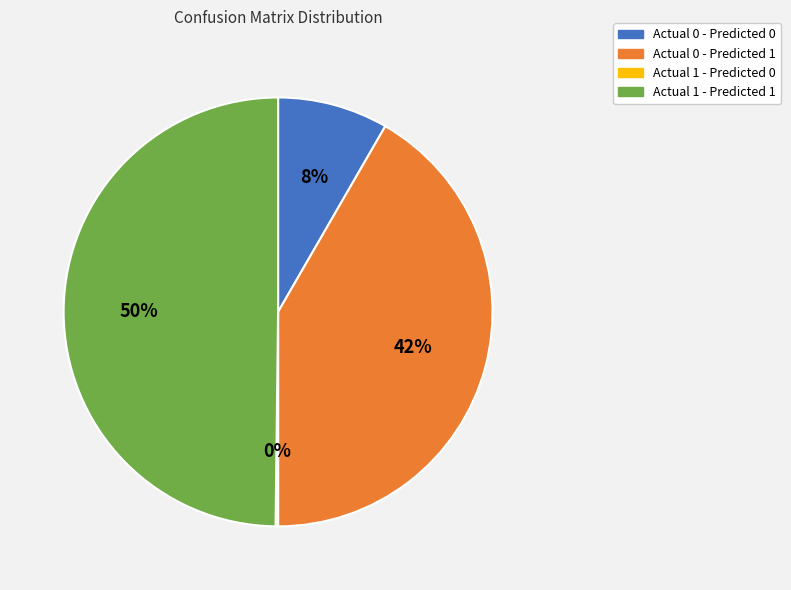

The Actual 0 - Predicted 1 slice represents 42% of the pie. True or false?

True